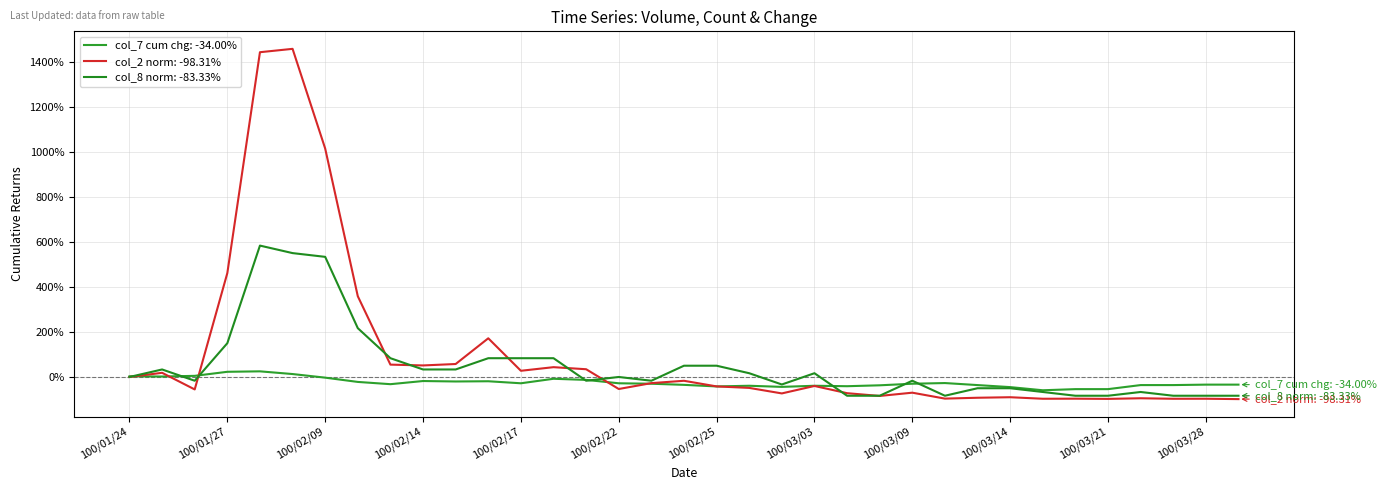

List the series in order of their overall mean, highest first.

col_2 norm: -98.31%, col_8 norm: -83.33%, col_7 cum chg: -34.00%